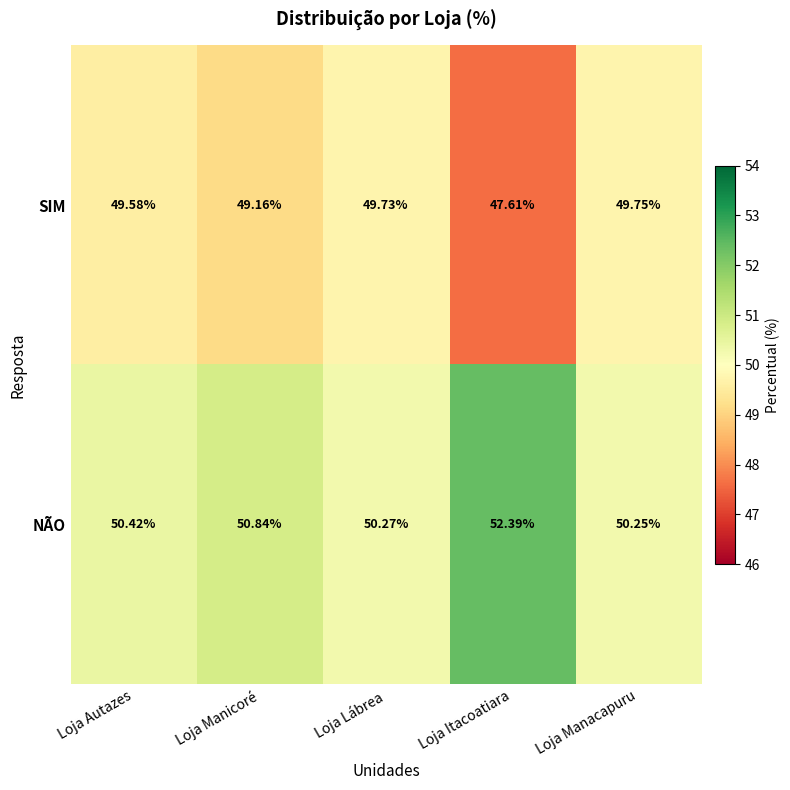

At which label does SIM first exceed 49?

Loja Autazes